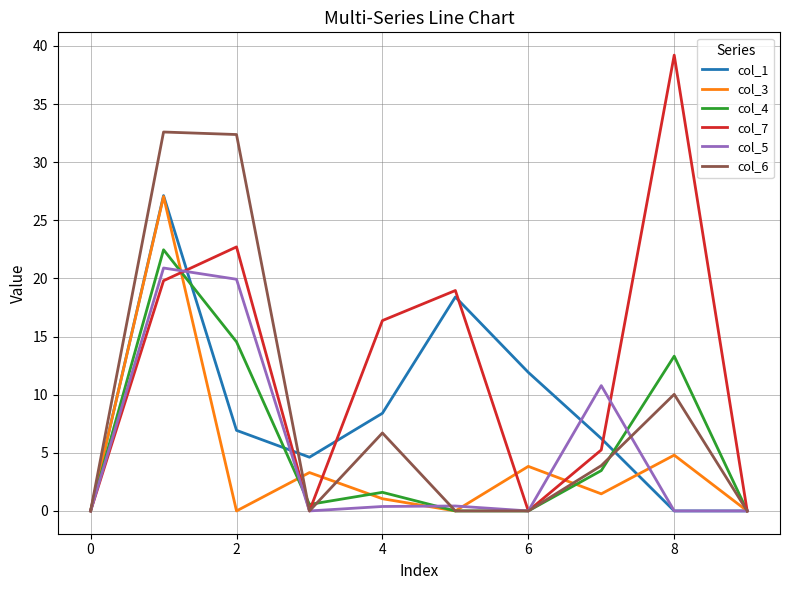

What is the maximum value for col_4?

22.5